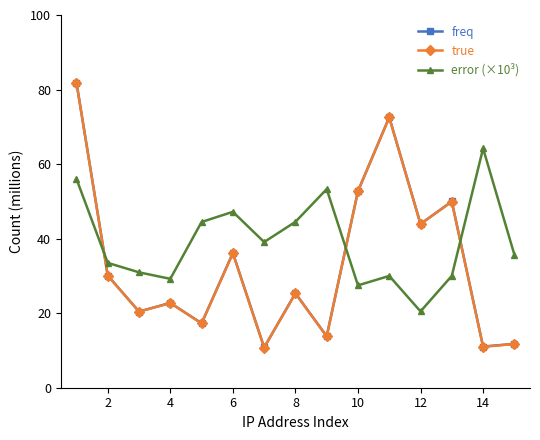

How many interior local peaks does the true series have?

5